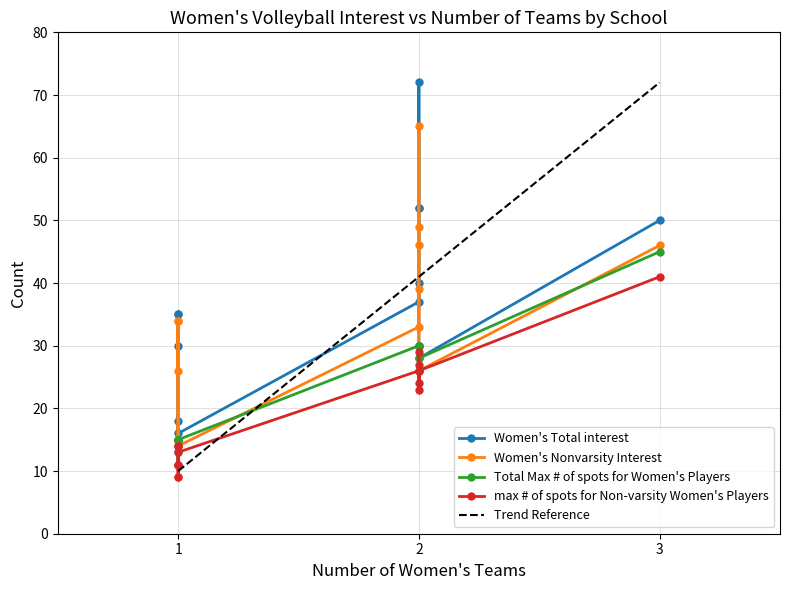

What is the sum of all Women's Total interest values?

478